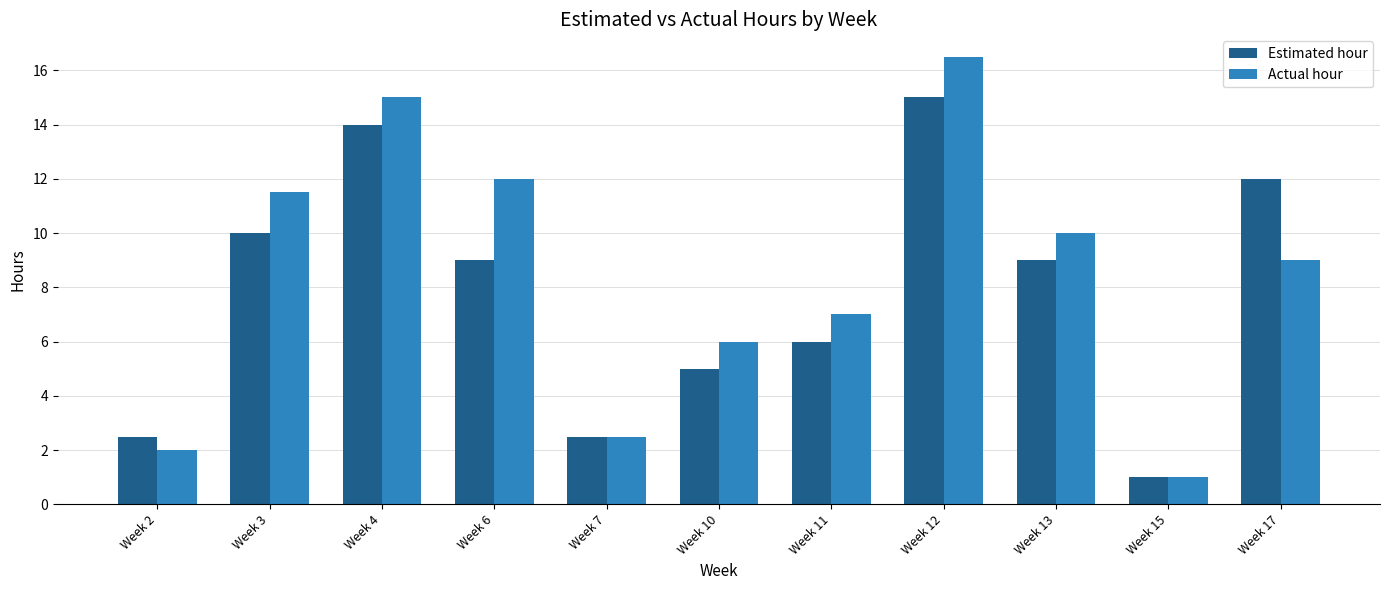

What is the average value of the Actual hour series?

8.4